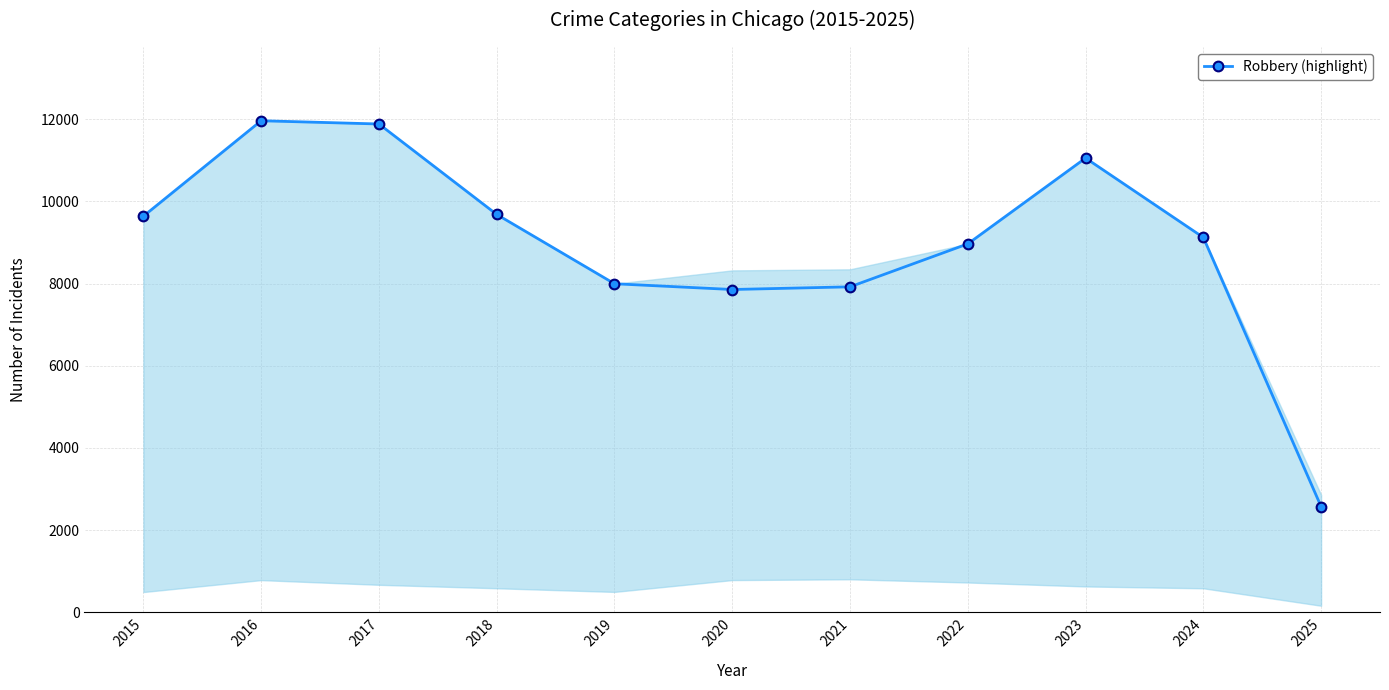

Is it true that the value at 2025 is 2574?

True